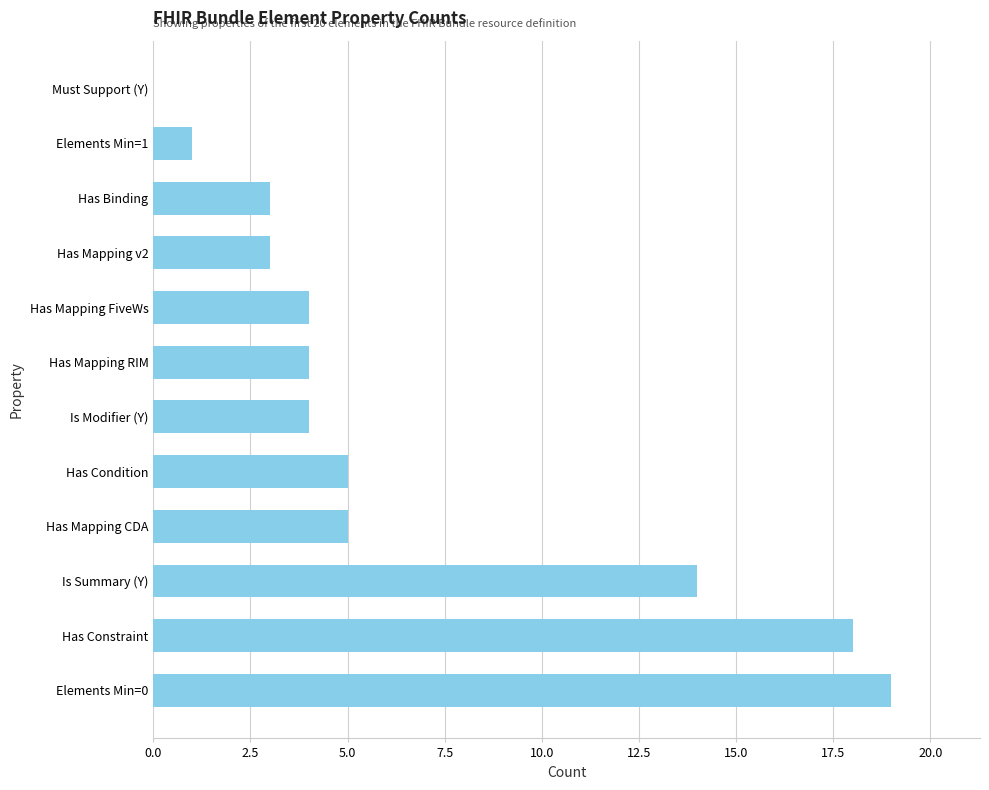

The value at Has Binding is 1. True or false?

False